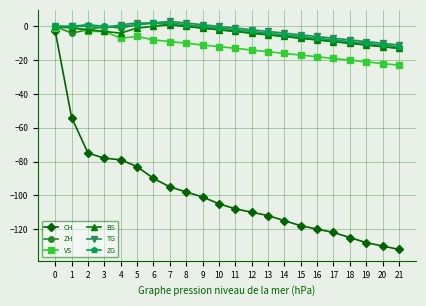

What is the value of the CH point at the 7th from the left?

-90